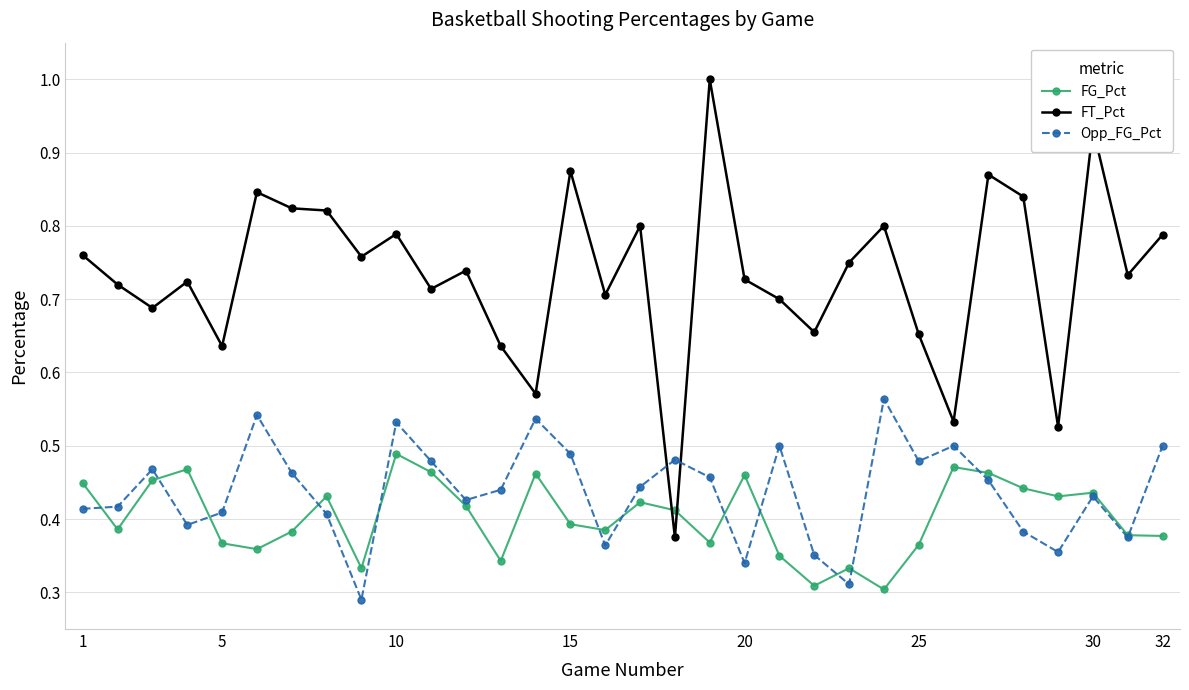

Rank the series by their maximum value, from highest to lowest.

FT_Pct, Opp_FG_Pct, FG_Pct